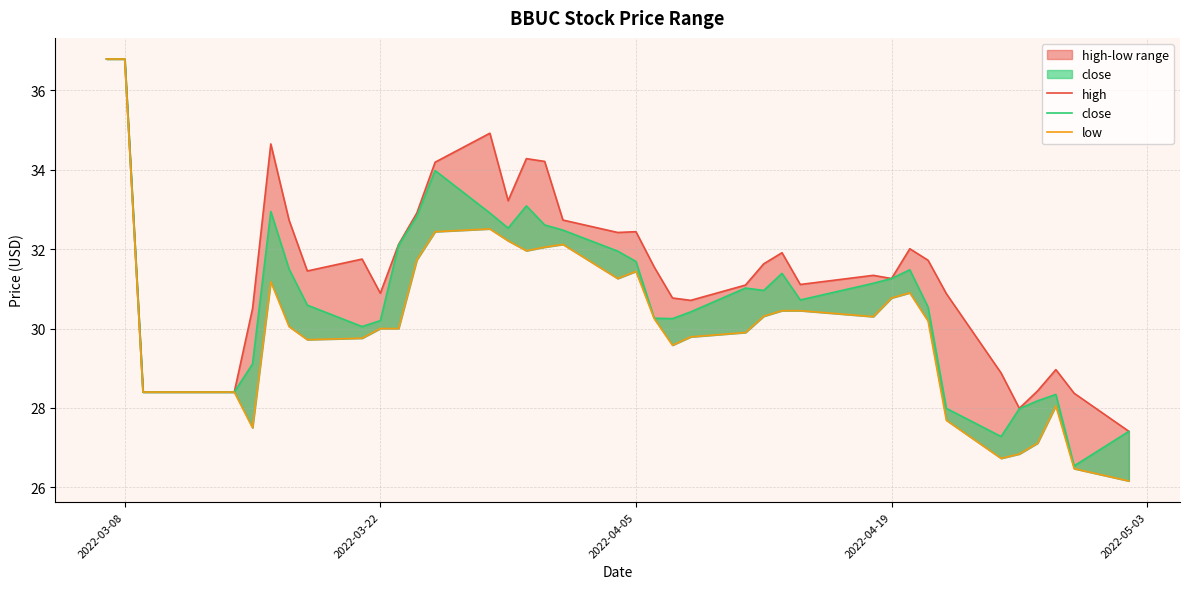

Where does the low series first go above 30?

2022-03-08